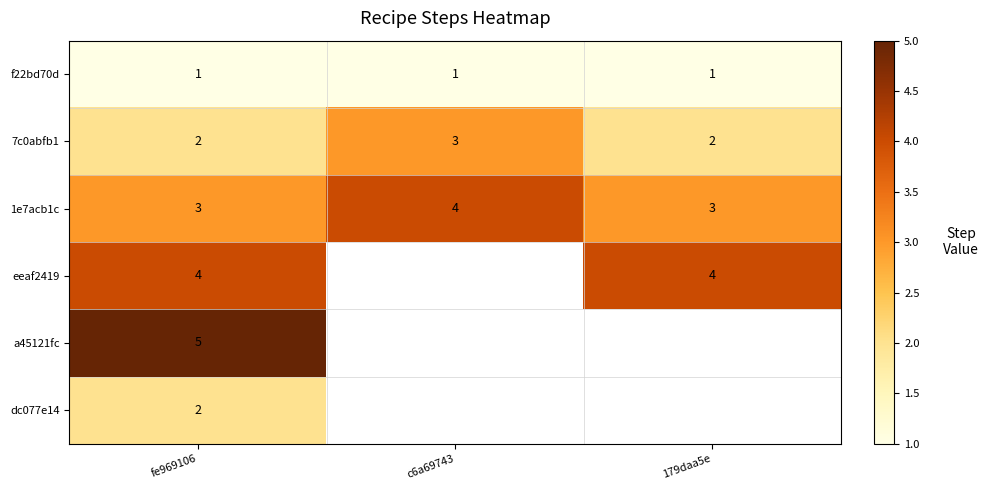

True or false: 7c0abfb1 has a value of 3 at 179daa5e.

False